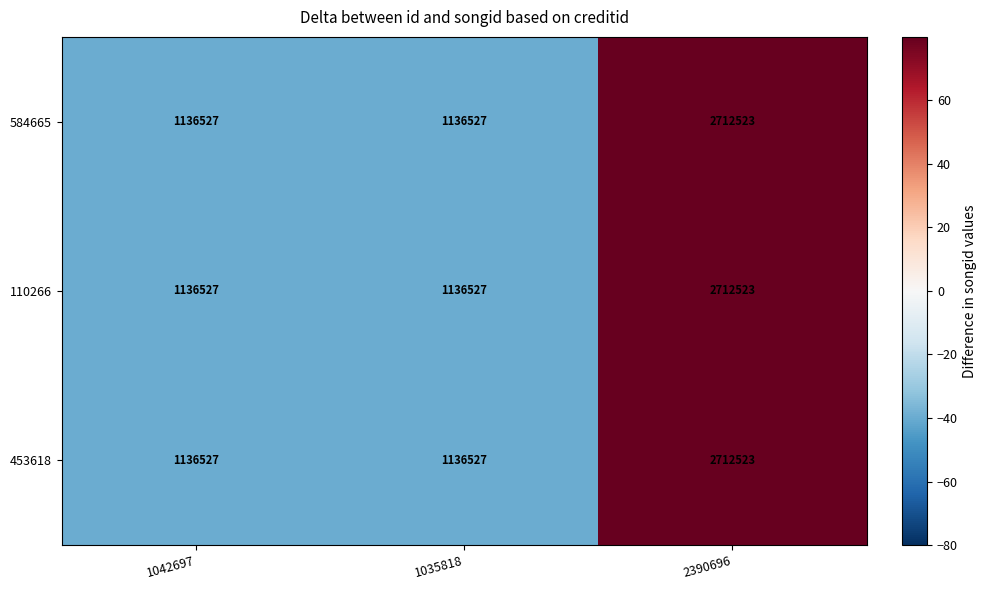

The value of 584665 at 2390696 is 3824441. True or false?

False